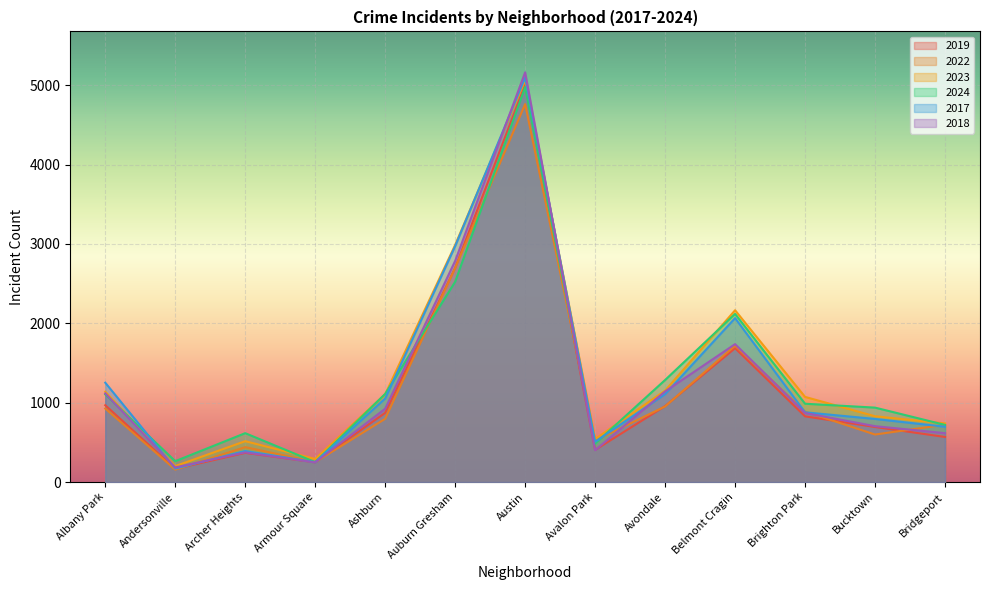

How many values in the 2019 series are below 828?

6